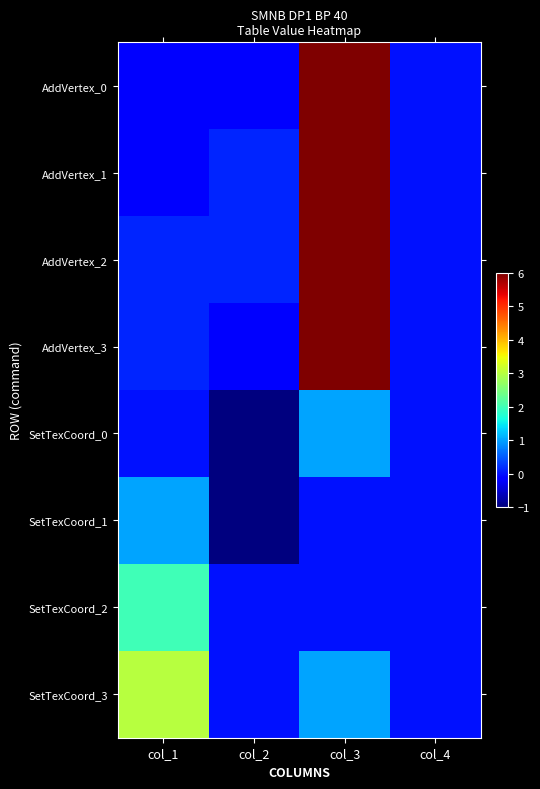

What is the smallest value displayed?

-1.0